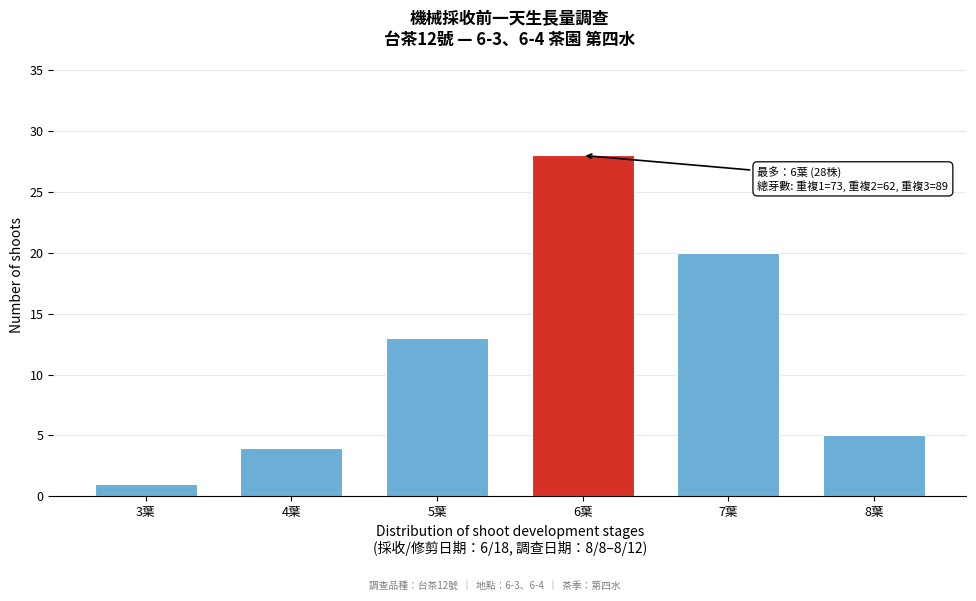

Reading left to right, what are all the values shown in this chart?

1	4	13	28	20	5